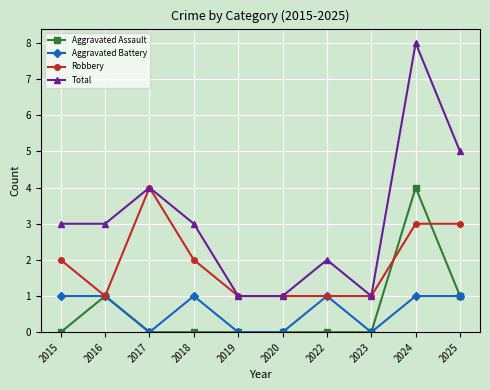

What is the approximate value of Total at 2015?

3